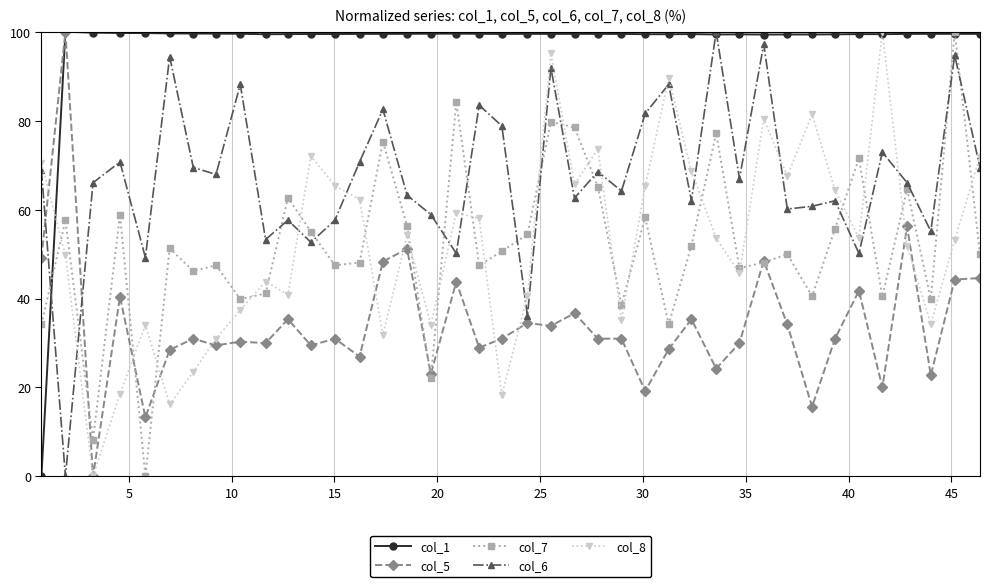

True or false: col_8 has more than 0 interior local peaks.

True